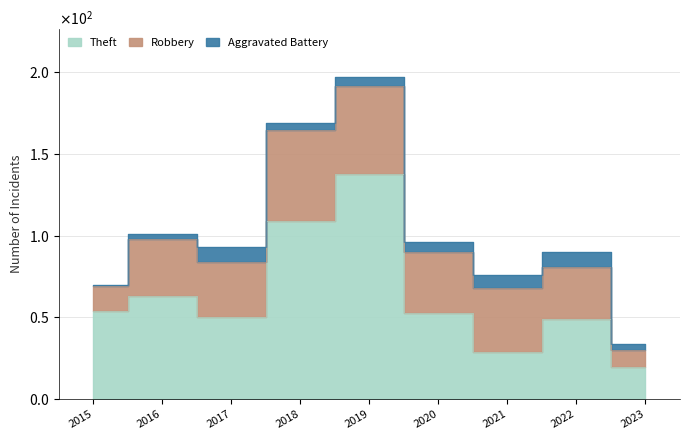

How many categories are shown in the chart?

9